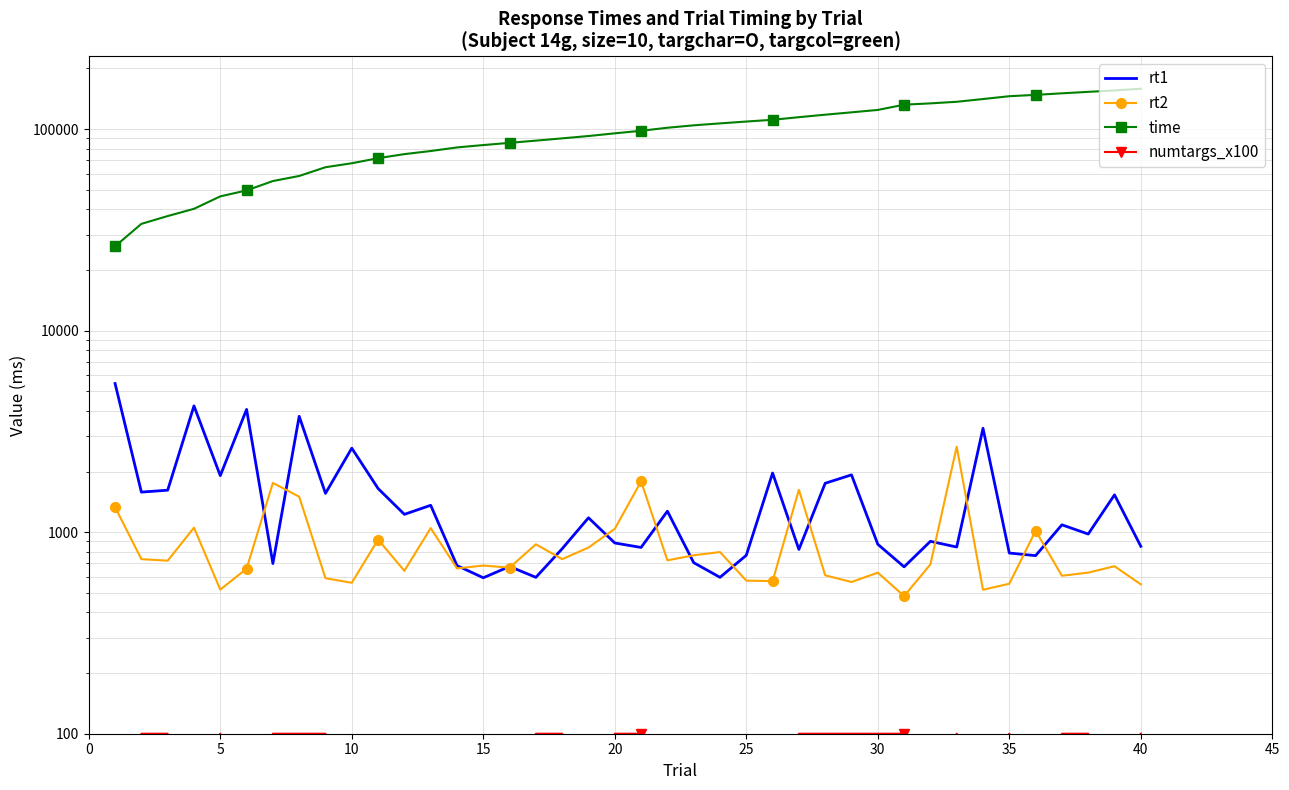

True or false: time and rt1 cross at least once.

False